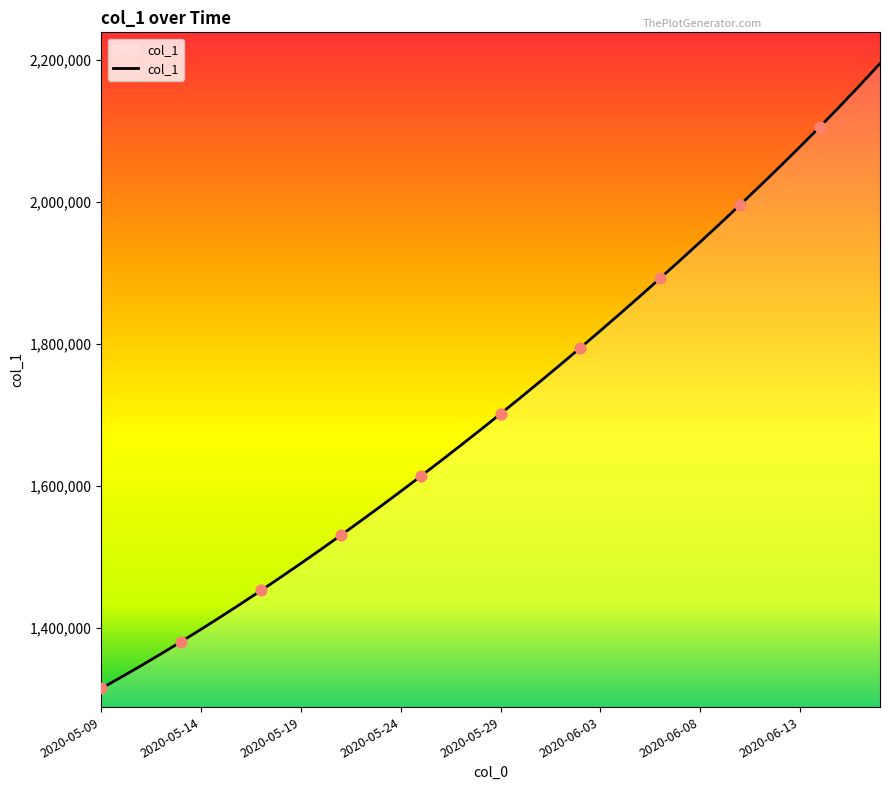

What is the difference between the maximum and minimum values?

879872.0